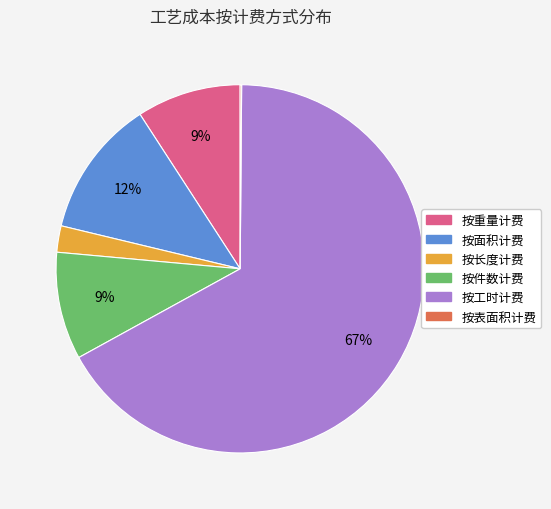

Does any single category account for the majority?

Yes